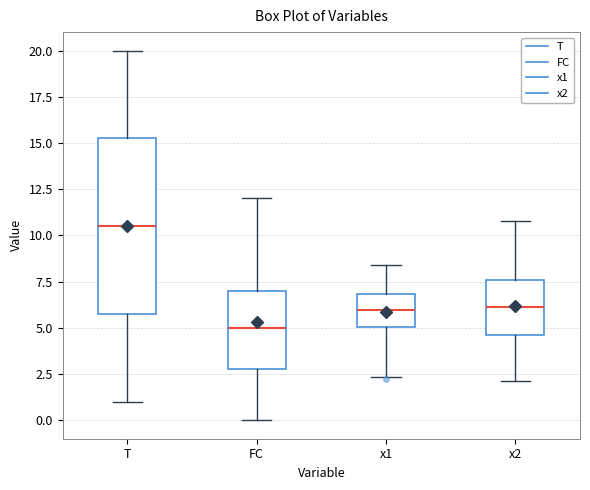

Which box has the lowest median line?

FC